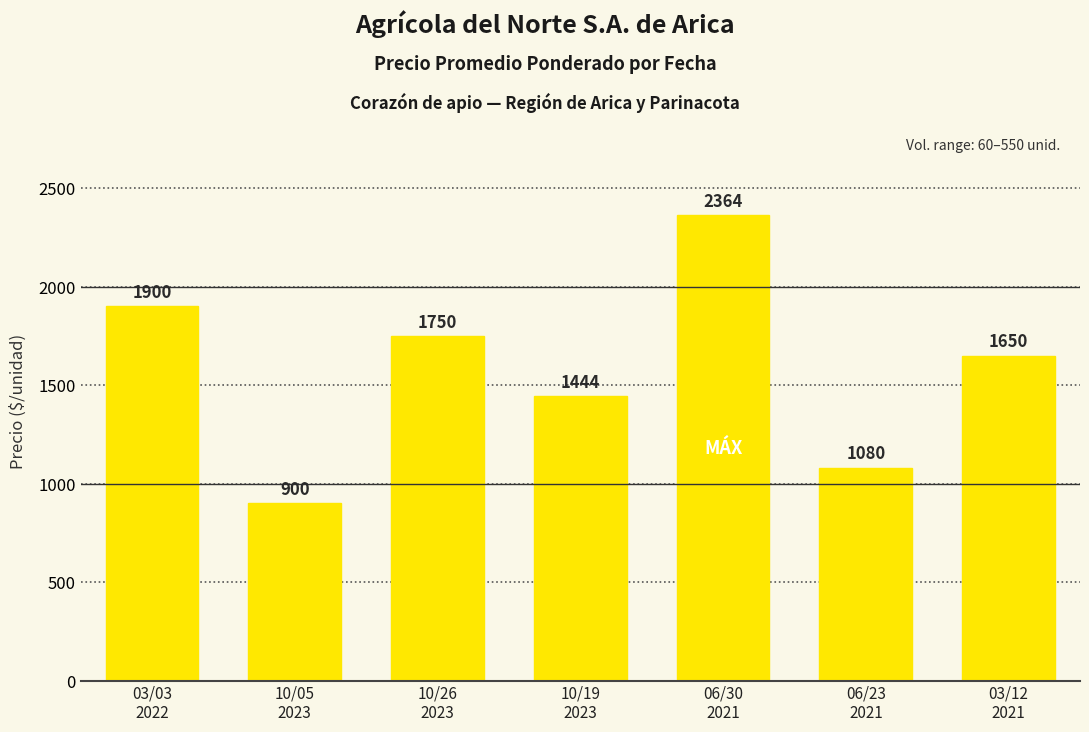

Which label corresponds to the largest value in the chart?

06/30
2021